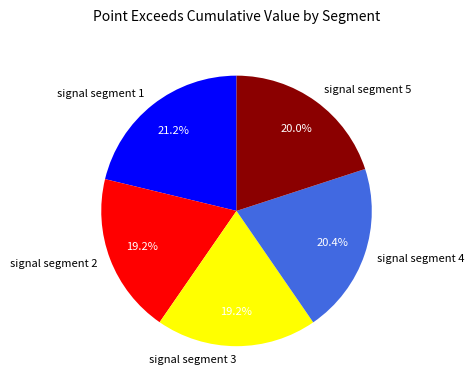

To the nearest percent, what is the combined percentage of signal segment 4 and signal segment 1?

42%